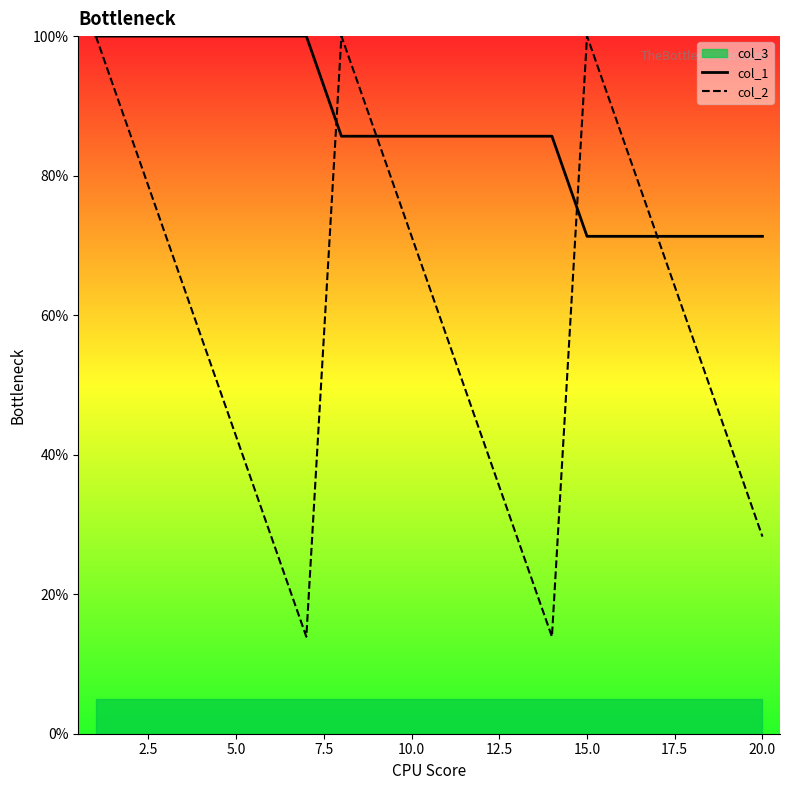

What is the difference between the maximum and minimum values in the col_2 series?

86.1